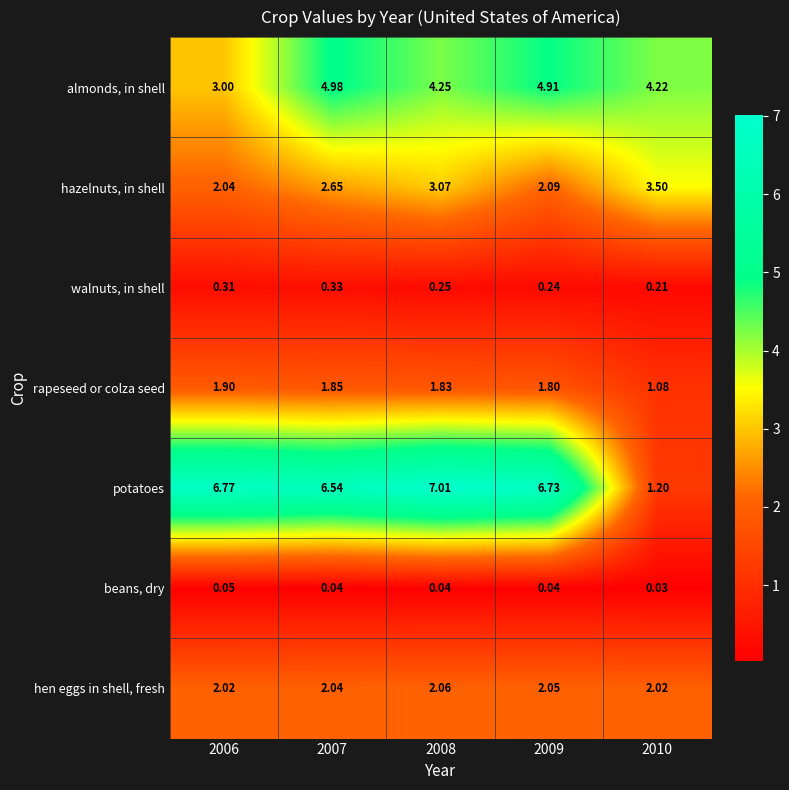

Rank the series by their maximum value, from lowest to highest.

beans, dry, walnuts, in shell, rapeseed or colza seed, hen eggs in shell, fresh, hazelnuts, in shell, almonds, in shell, potatoes